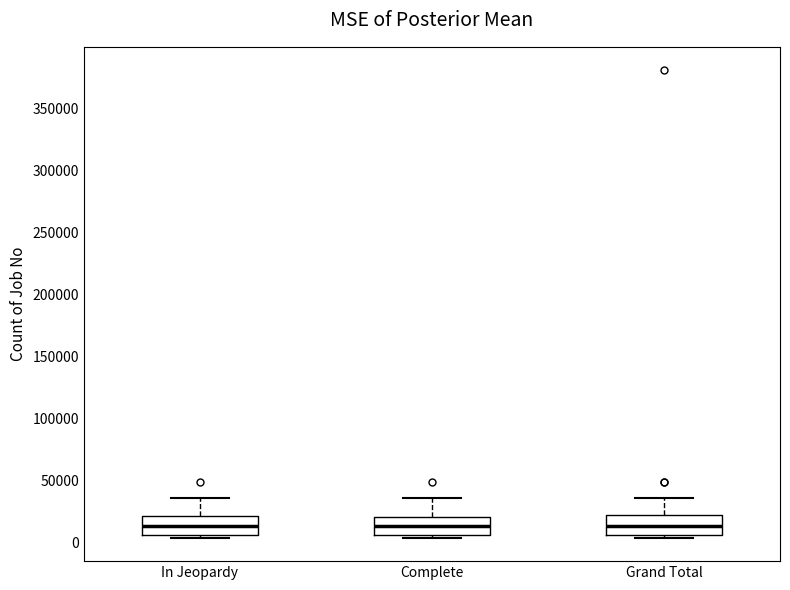

Reading left to right, read every box against the y-axis: the position of its median line, the range the box covers, and the ends of its whiskers. The values are not printed on the chart, so give them approximately, as read against the axis.

In Jeopardy: median 15000, box 5000 to 20000, whiskers 5000 (just below the box's lower edge) to 35000
Complete: median 15000, box 5000 to 20000, whiskers 5000 (just below the box's lower edge) to 35000
Grand Total: median 15000, box 5000 to 20000, whiskers 5000 (just below the box's lower edge) to 35000